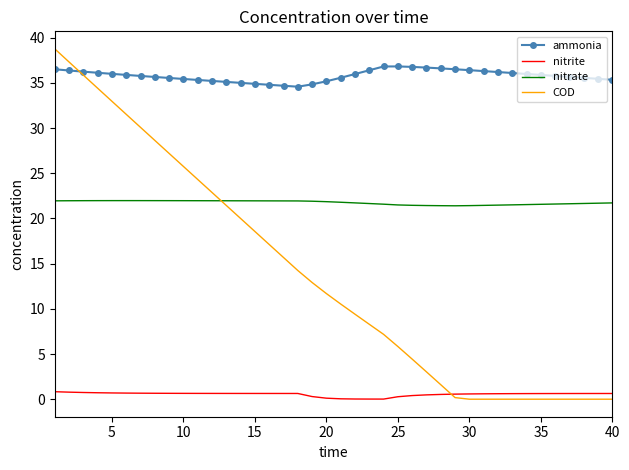

Which series has the largest total across all categories?

ammonia